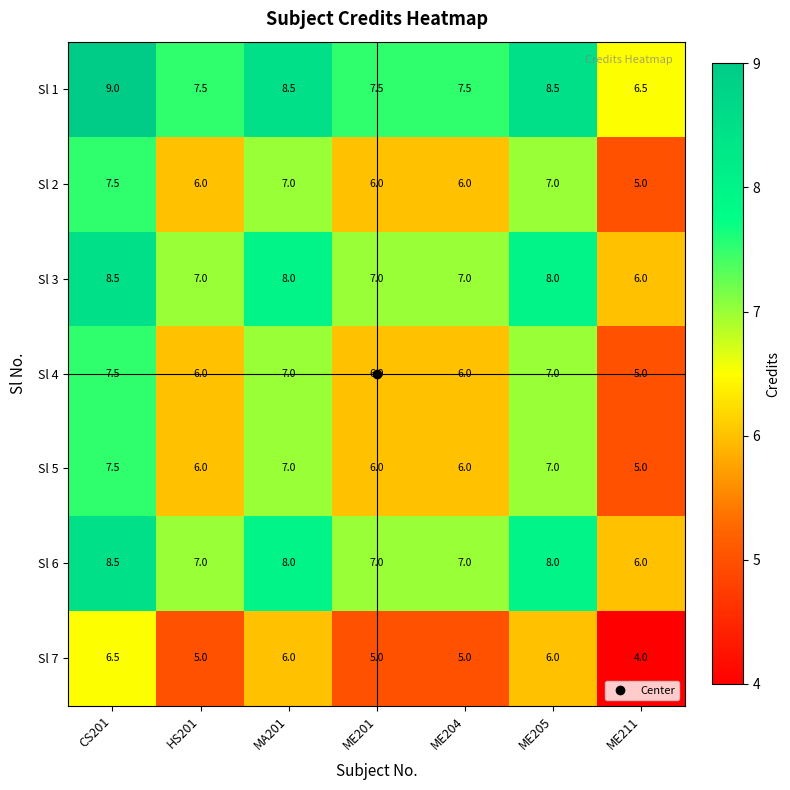

Count the number of data series in this chart.

7